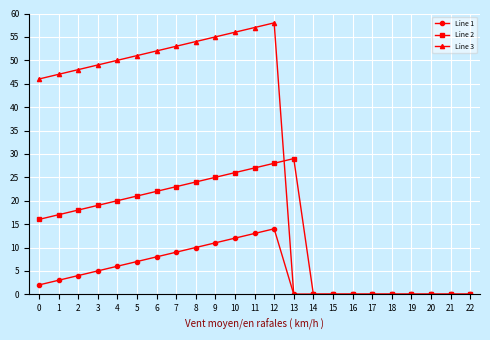

How many lines are shown in the chart?

3